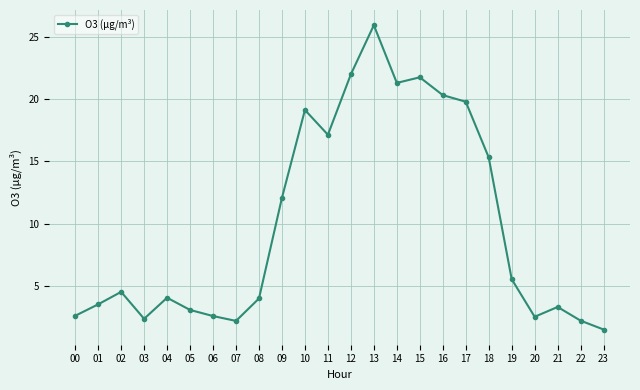

How many points are higher than both their immediate neighbors (excluding endpoints)?

6